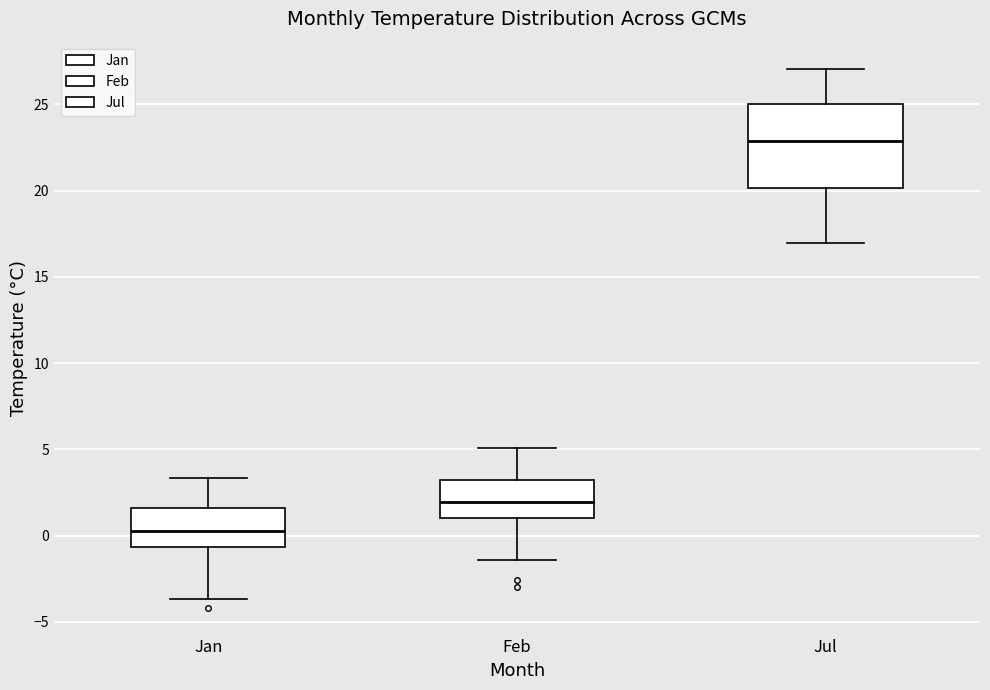

Reading left to right, read every box against the y-axis: the position of its median line, the range the box covers, and the ends of its whiskers. The values are not printed on the chart, so give them approximately, as read against the axis.

Jan: median 0.5, box -0.5 to 1.5, whiskers -3.5 to 3.5
Feb: median 2.0, box 1.0 to 3.0, whiskers -1.5 to 5.0
Jul: median 23.0, box 20.0 to 25.0, whiskers 17.0 to 27.0